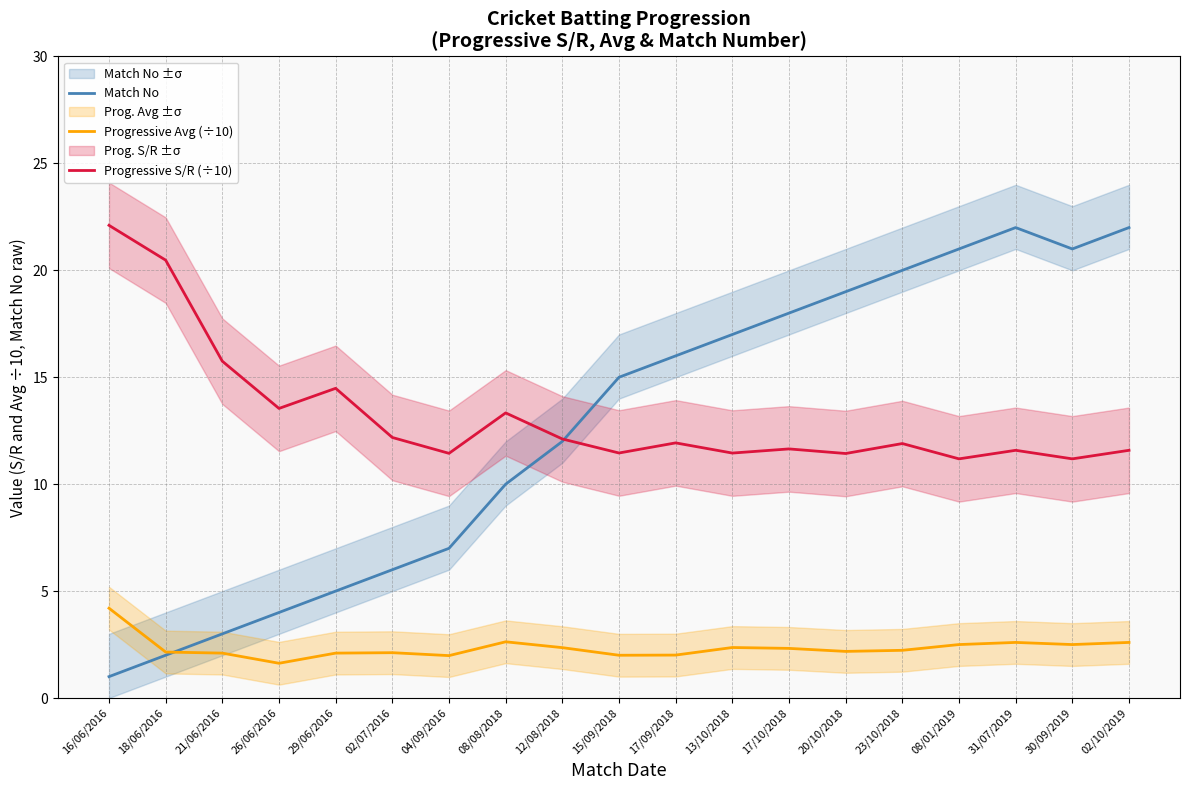

What value does the Progressive S/R (÷10) series have at 31/07/2019?

11.6